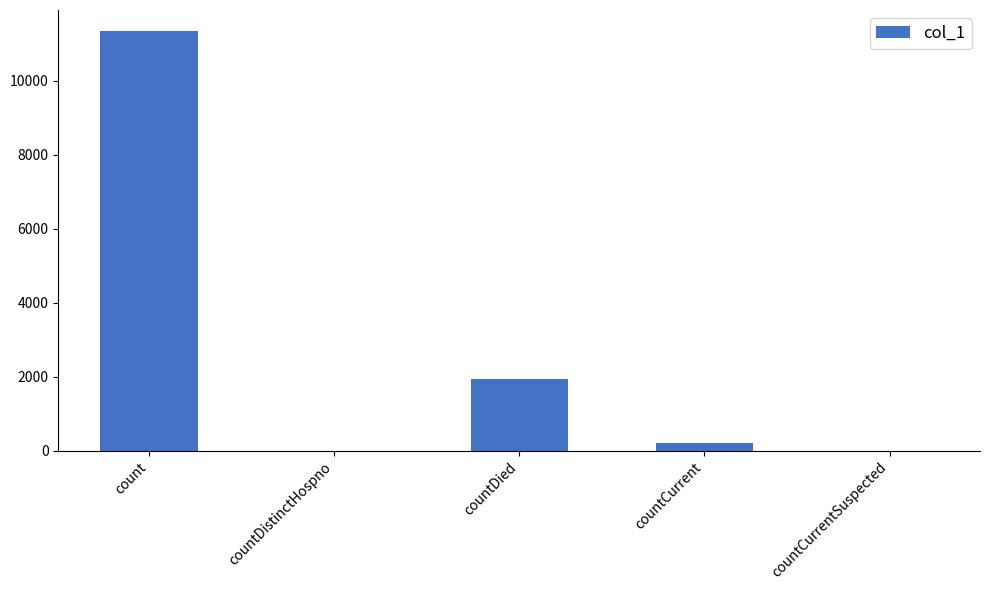

How many categories are shown in the chart?

5